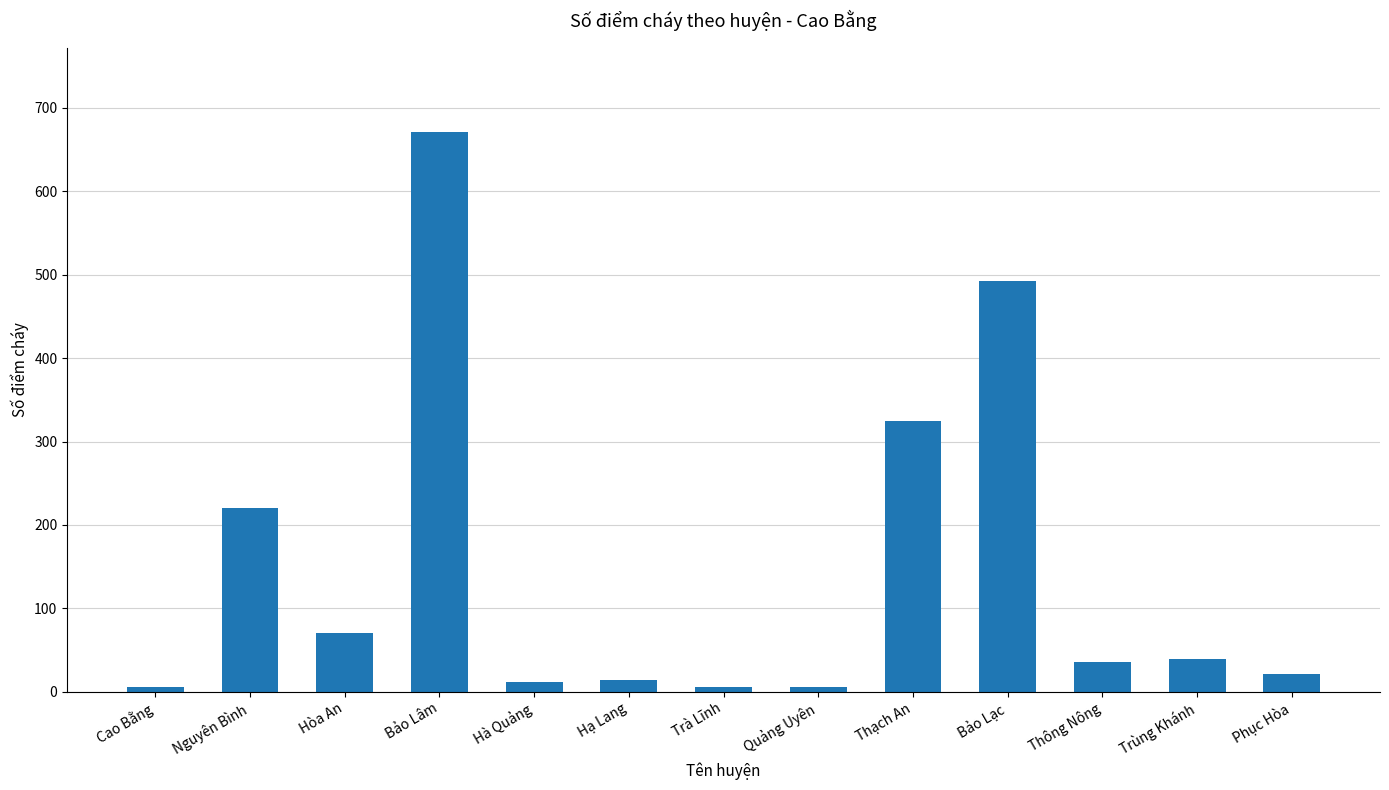

Approximately how many times larger is the value at Trùng Khánh compared to Phục Hòa?

1.9